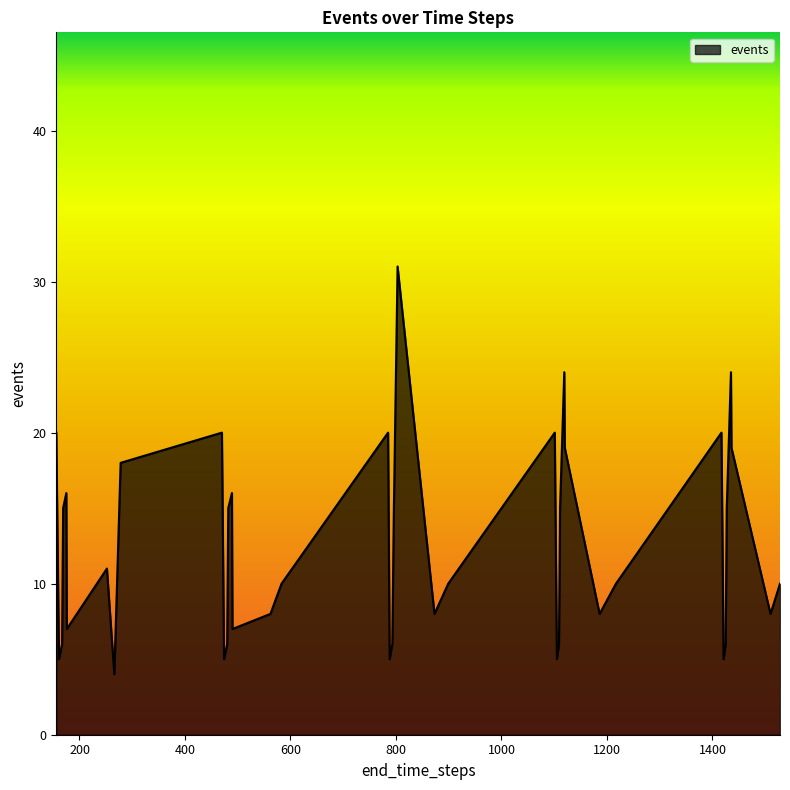

What is the greatest value displayed?

31